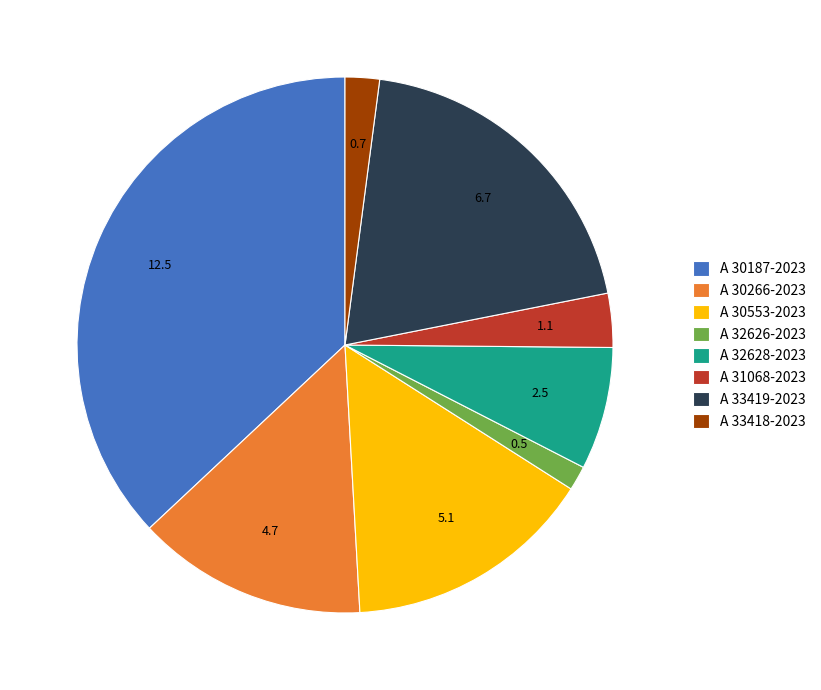

Which category has the smallest portion of the pie?

A 32626-2023